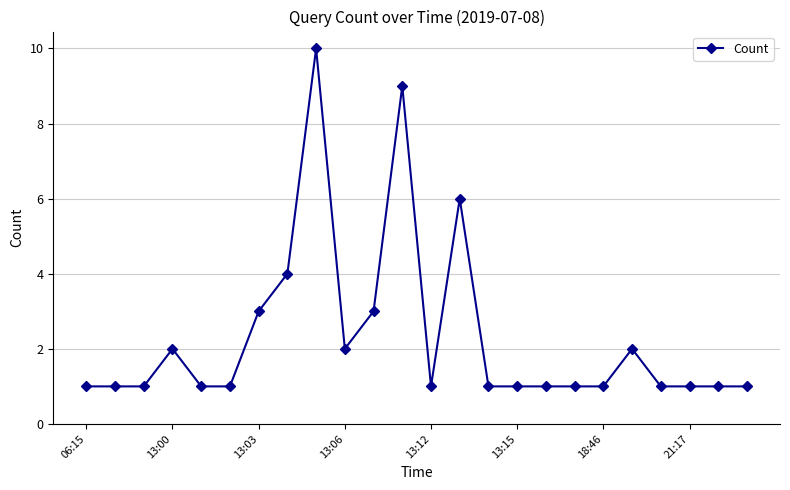

Reading left to right, what are all the values shown in this chart?

1	1	1	2	1	1	3	4	10	2	3	9	1	6	1	1	1	1	1	2	1	1	1	1